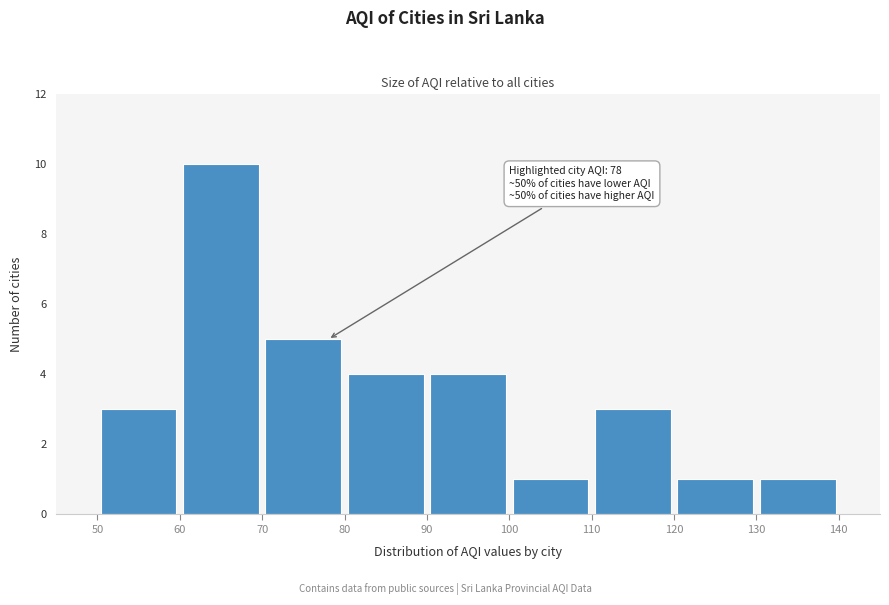

Over which range of the x-axis is the bar tallest?

60 to 70